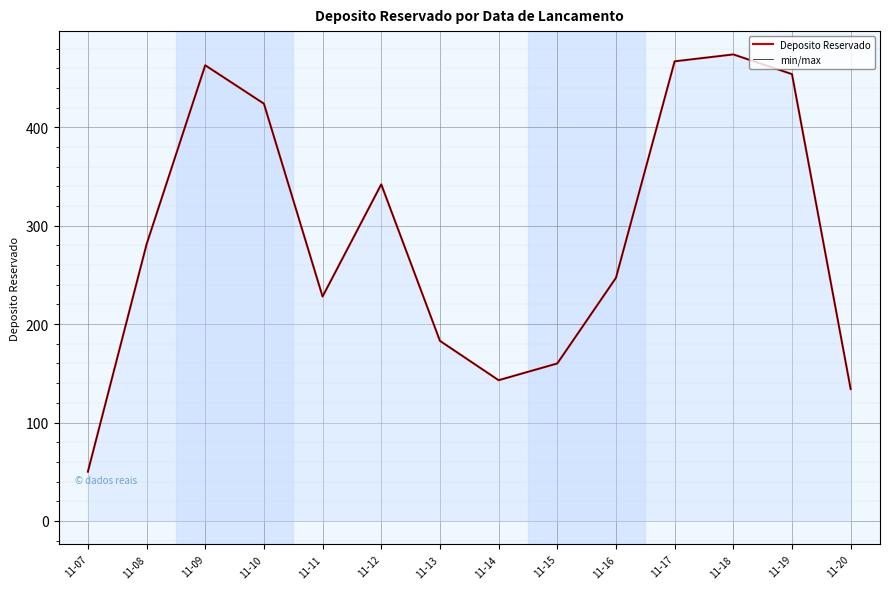

At which category is the sum across all series the highest?

11-18